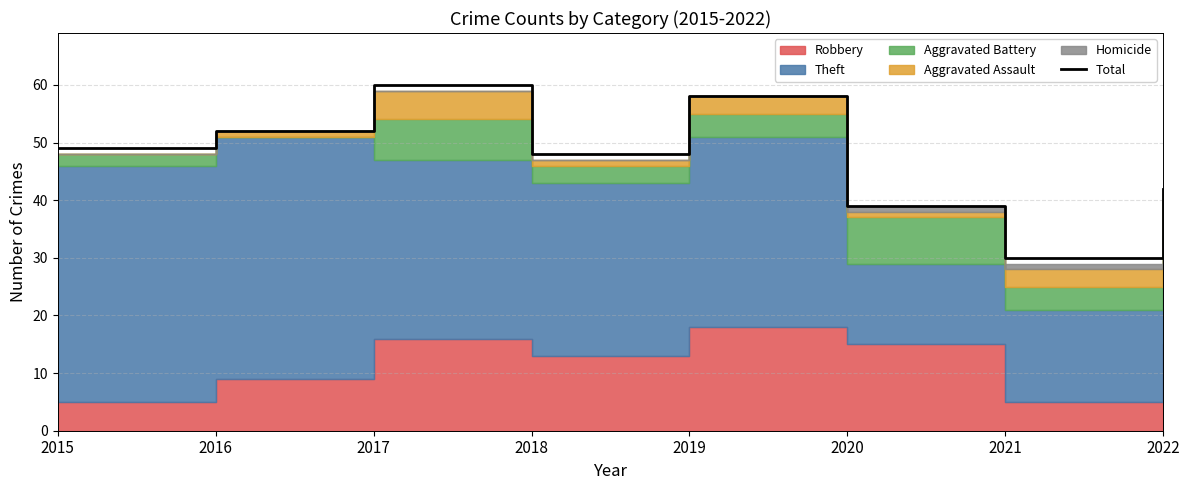

What is the difference between the second highest and second lowest values?

19